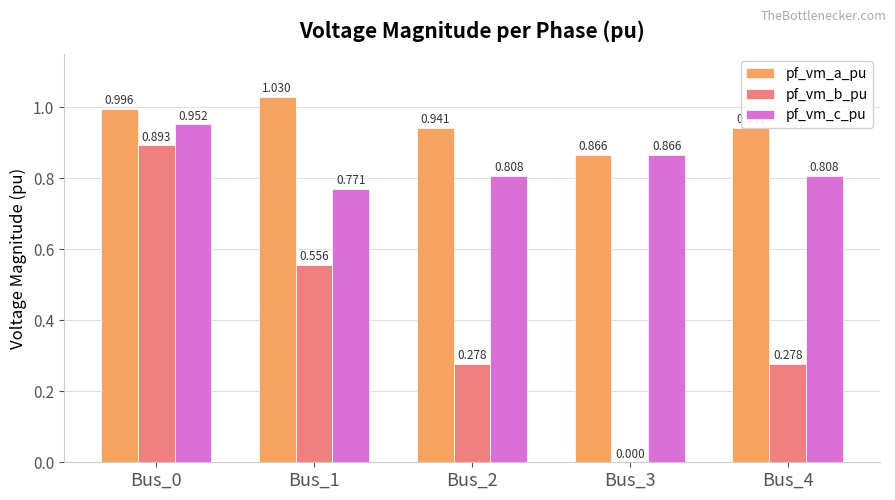

What is the total value across all series at Bus_2?

2.0